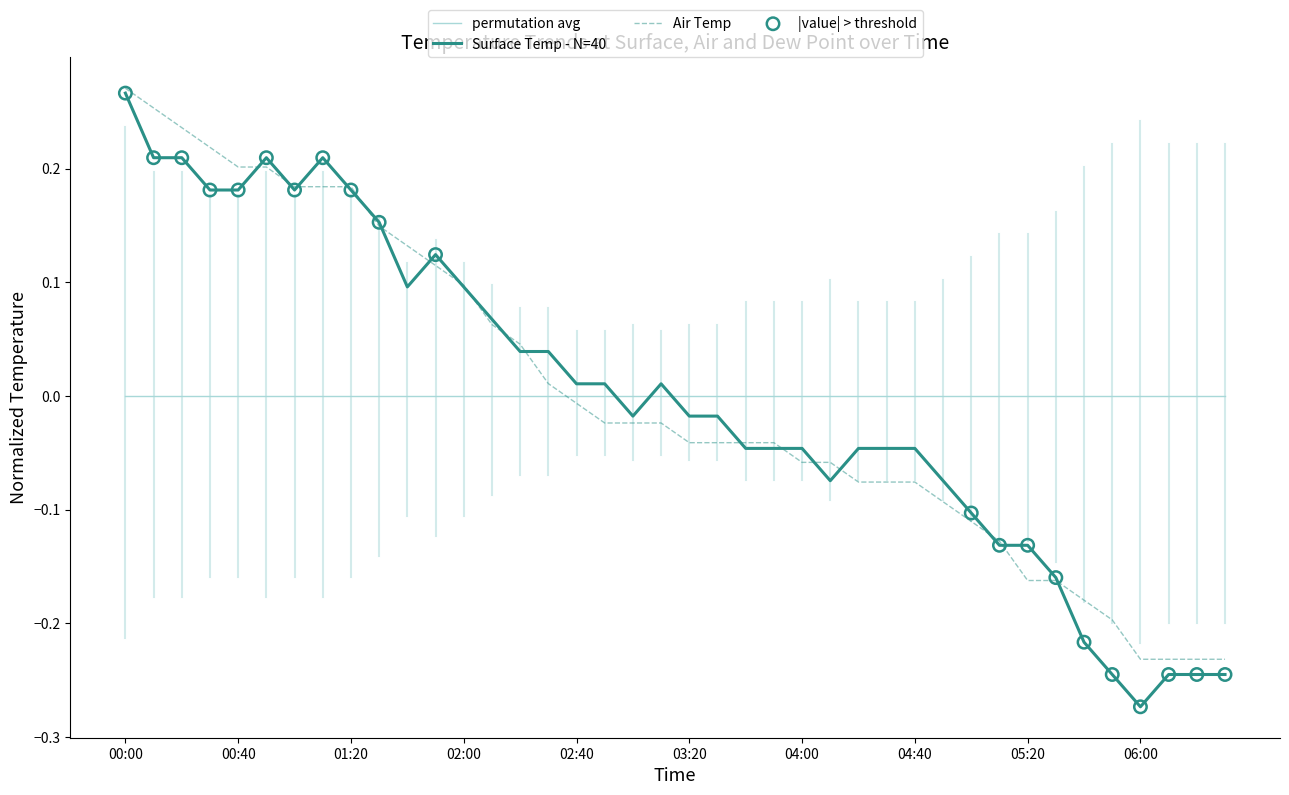

Which series has the widest spread of values?

Surface Temp - N=40